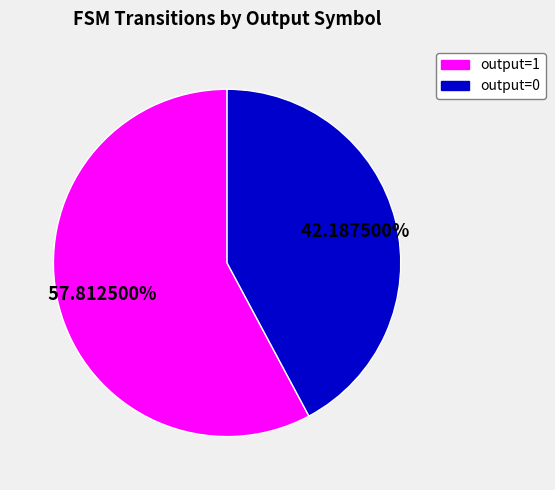

Is it true that output=0 is 42% of the pie?

True